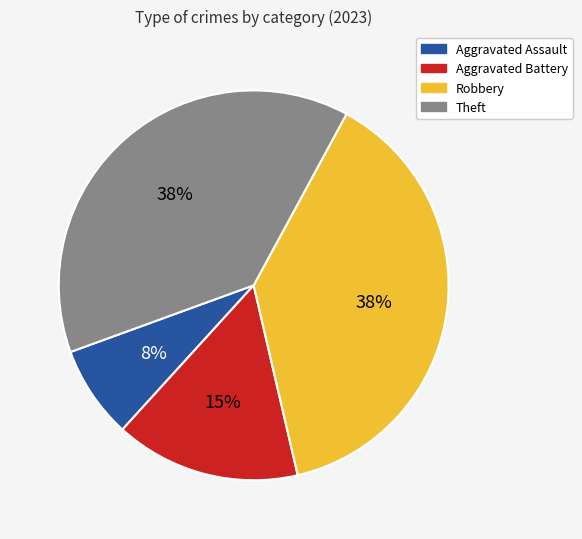

Which category has the smallest portion of the pie?

Aggravated Assault